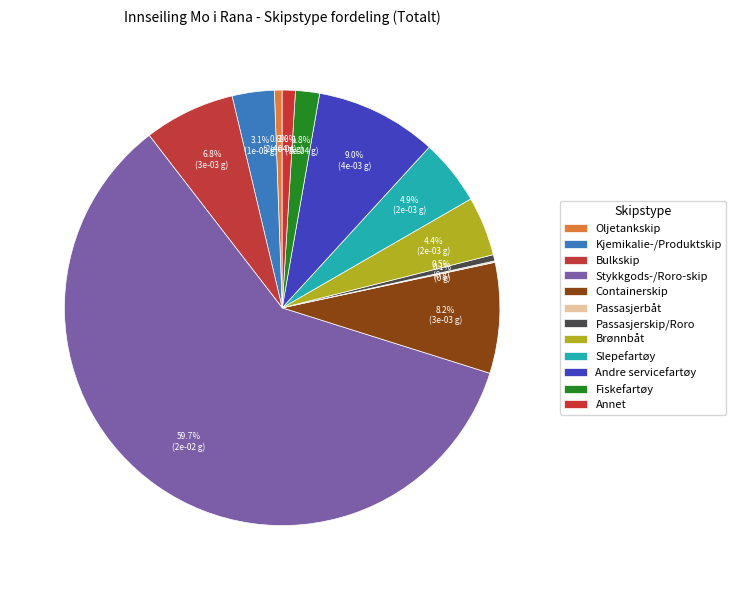

Is there a majority slice in this chart?

Yes